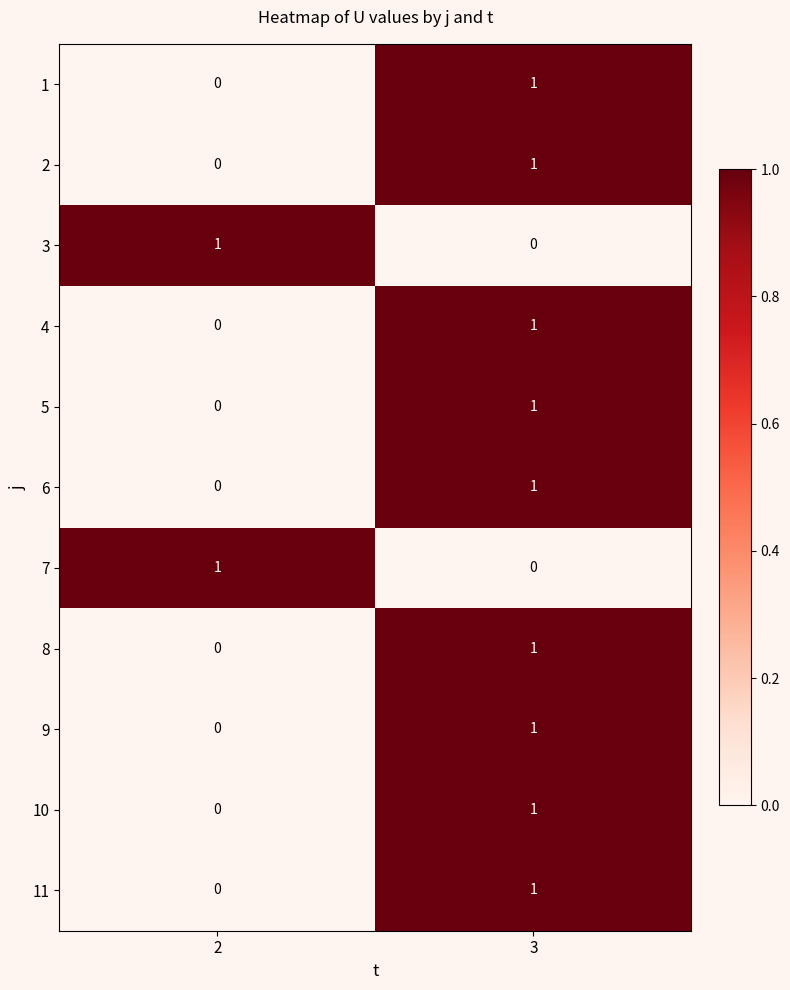

Reading left to right, extract all data points from this chart.

1: 2=0	3=1
2: 2=0	3=1
3: 2=1	3=0
4: 2=0	3=1
5: 2=0	3=1
6: 2=0	3=1
7: 2=1	3=0
8: 2=0	3=1
9: 2=0	3=1
10: 2=0	3=1
11: 2=0	3=1